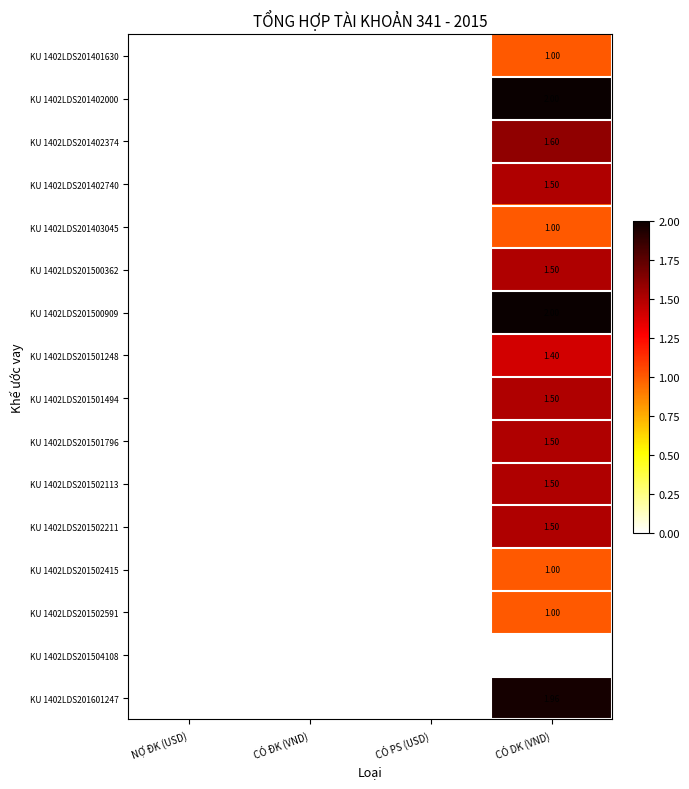

At which category is the sum across all series the highest?

CÓ DK (VND)